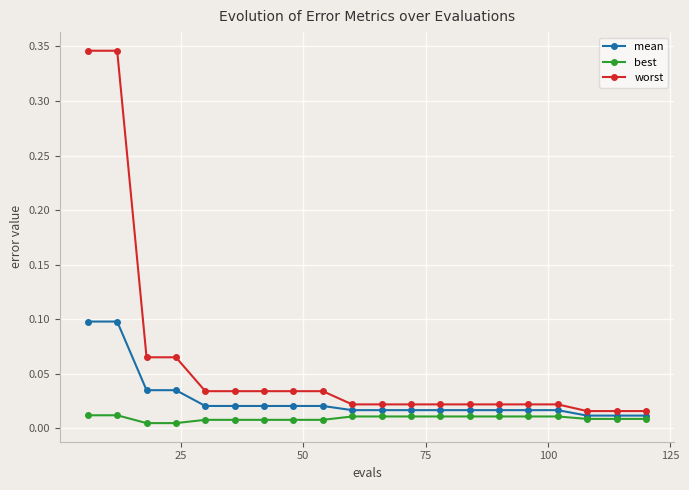

How many mean values are between 0 and 1?

20